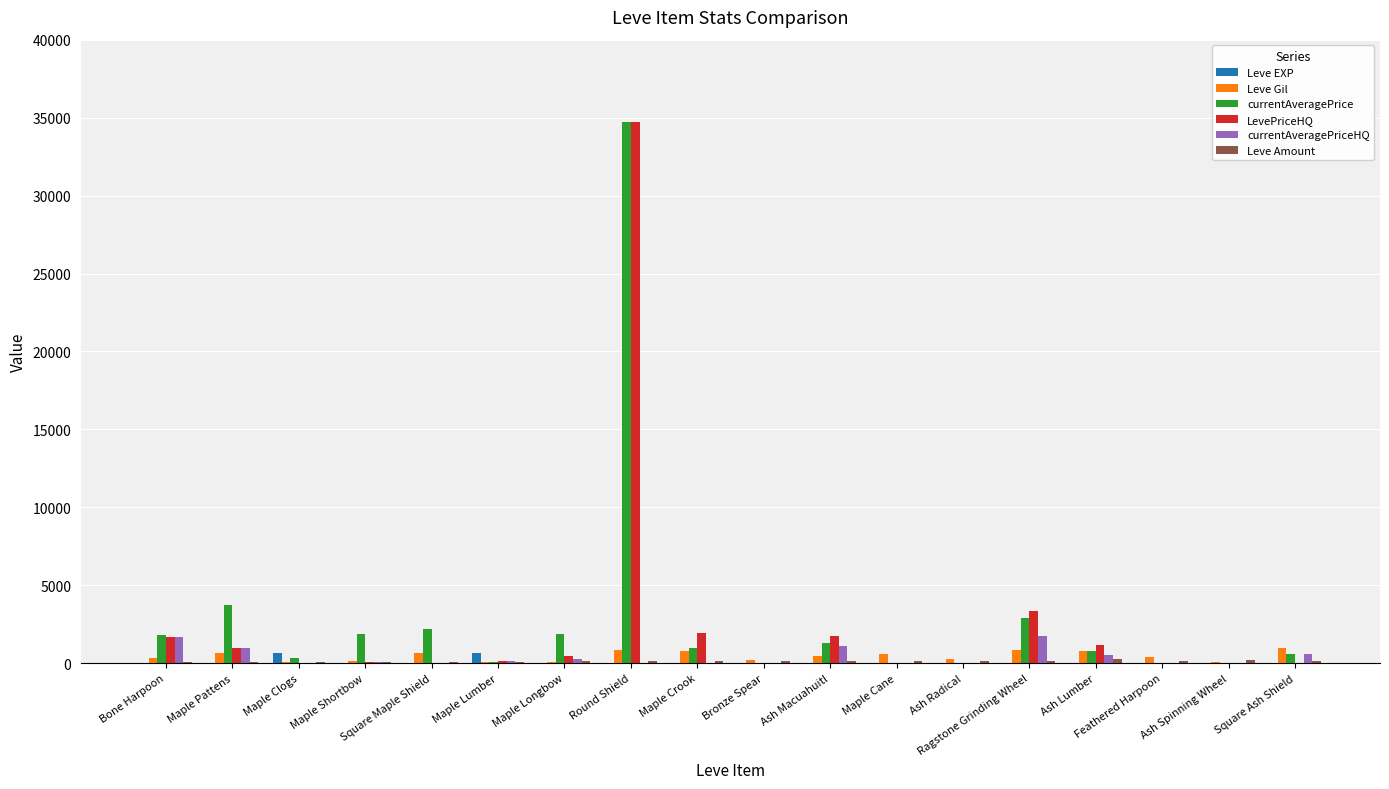

Count the number of categories in the chart.

18